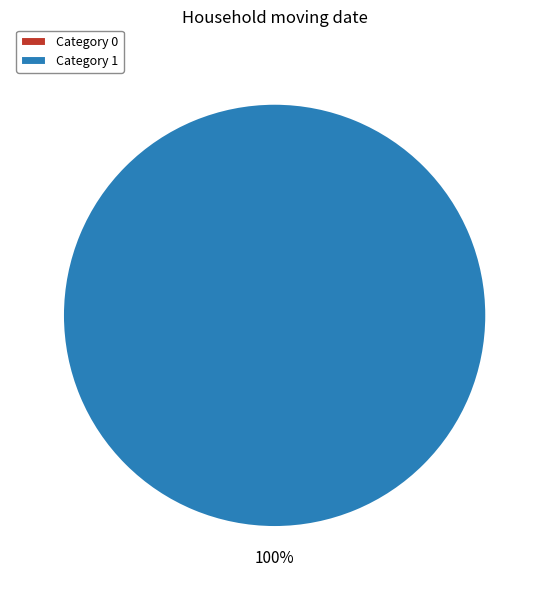

How many segments does this pie chart have?

2